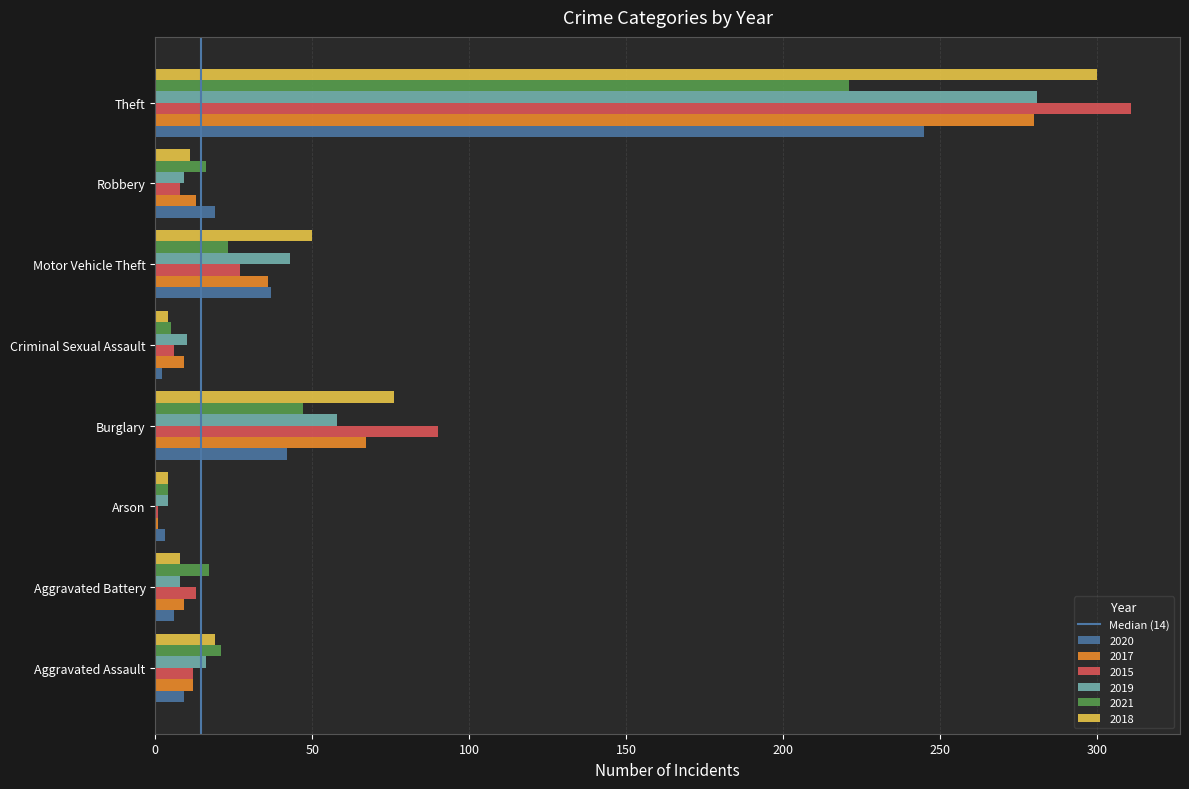

Which label corresponds to the largest value in the chart?

Theft